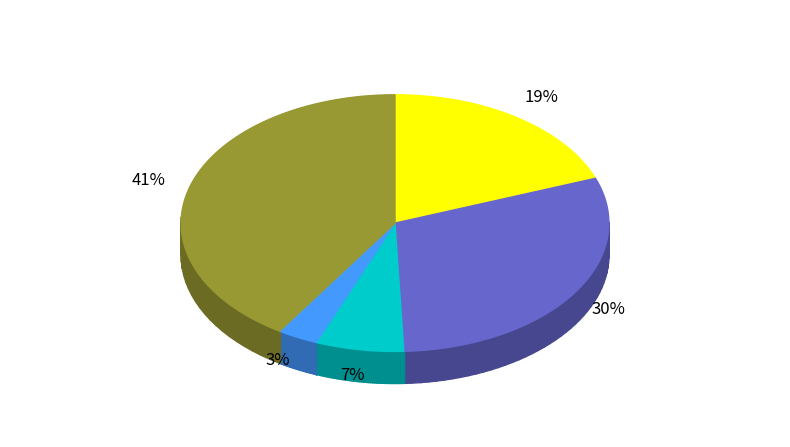

To the nearest percent, what portion does Aggravated Battery represent?

30%